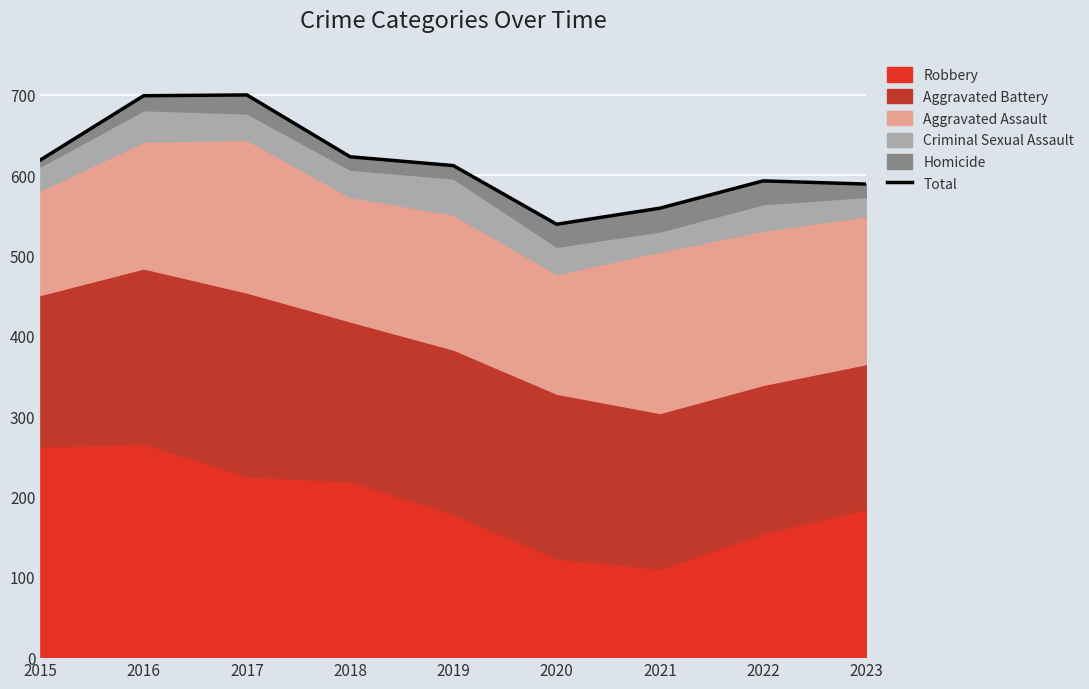

Rank the categories by value from lowest to highest.

2020, 2021, 2023, 2022, 2019, 2015, 2018, 2016, 2017